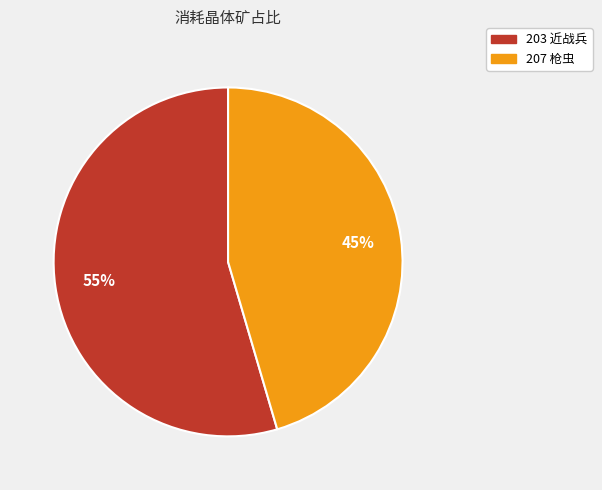

Rank the categories by value from lowest to highest.

207, 203